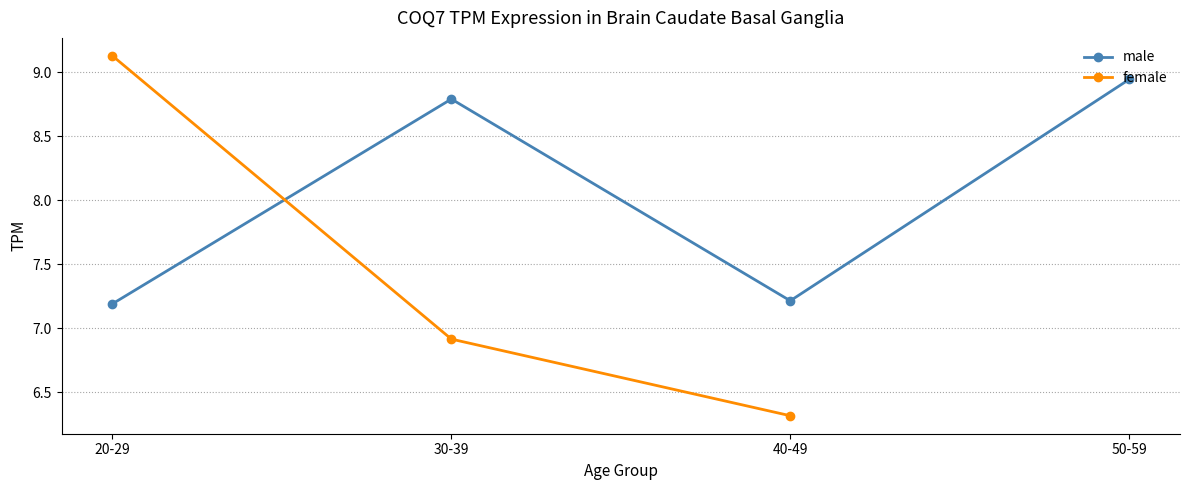

How many lines are shown in the chart?

2